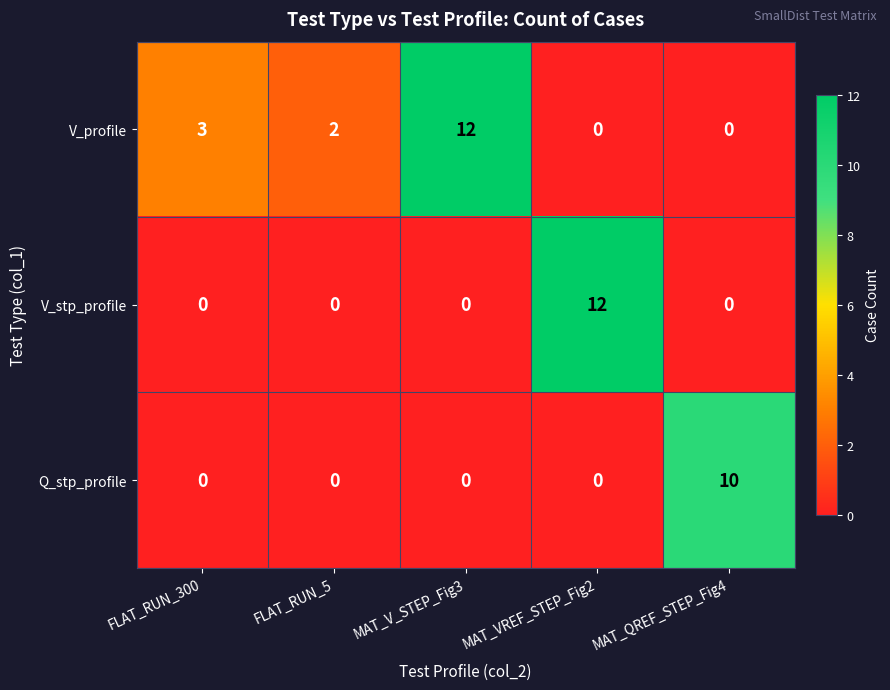

What is the spread (max minus min) of values at MAT_QREF_STEP_Fig4?

10